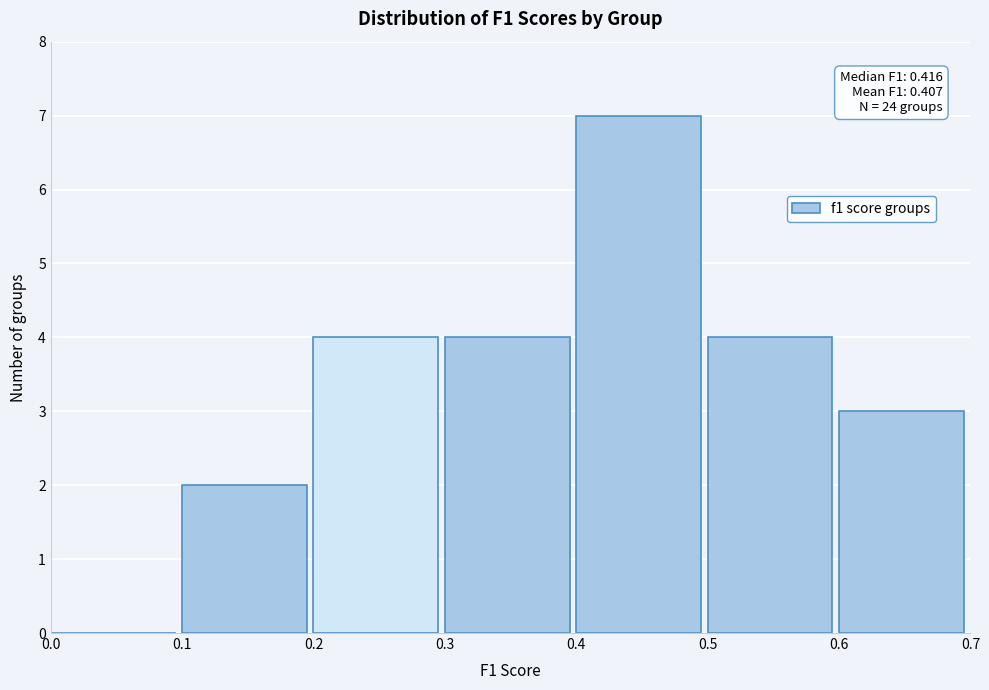

Over which range of the x-axis is the bar tallest?

0.4 to 0.5